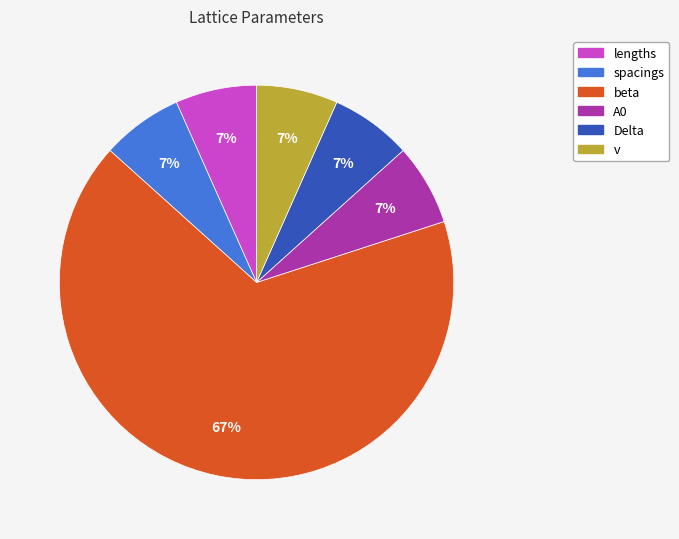

Does any single category account for the majority?

Yes